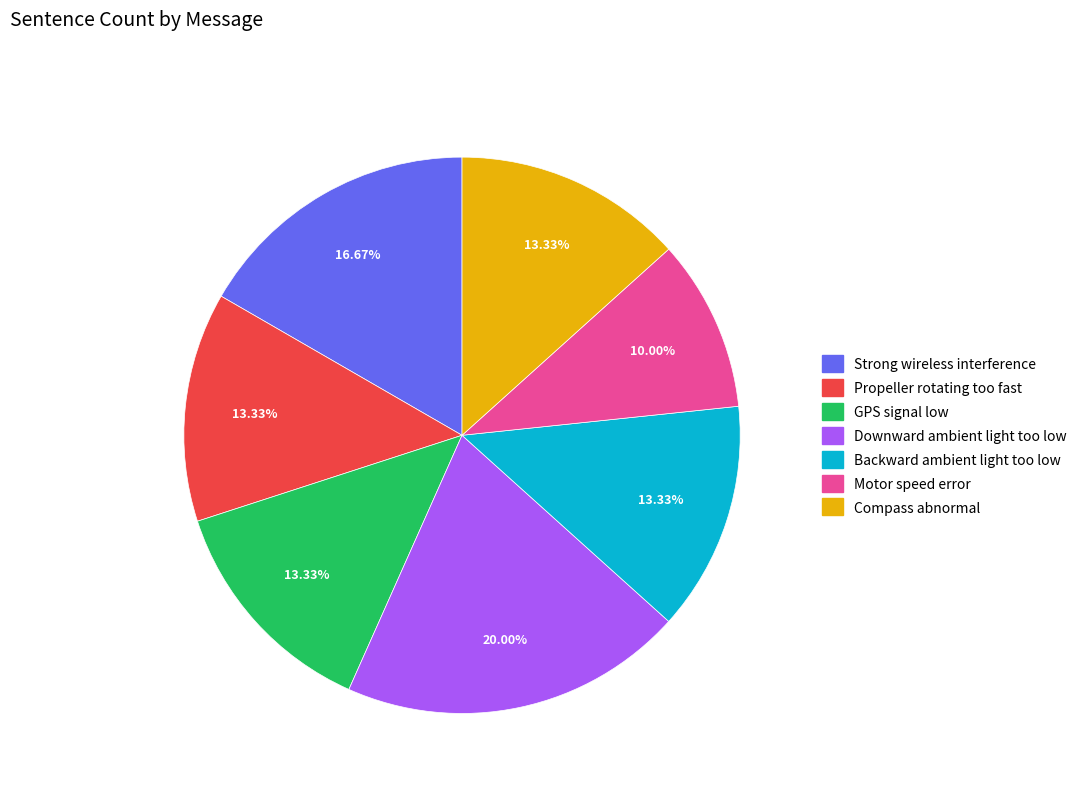

True or false: Downward ambient light too low accounts for 11% of the total.

False